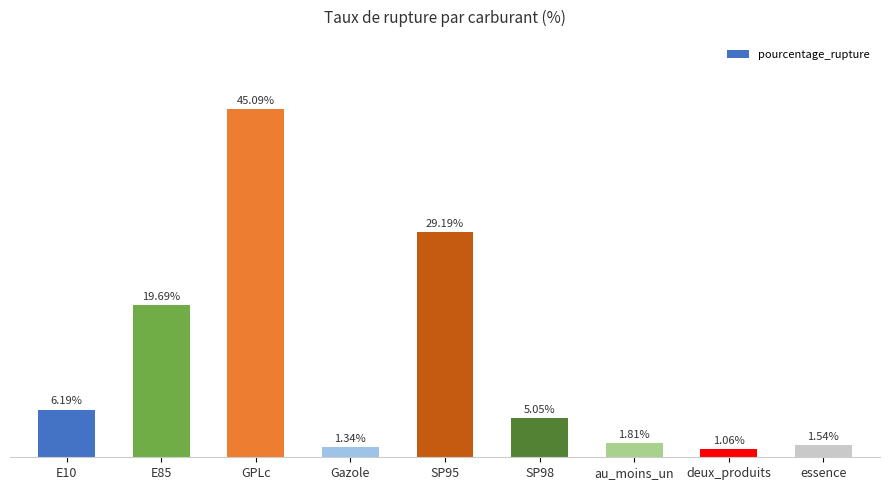

Between E10 and SP98, which is larger?

E10